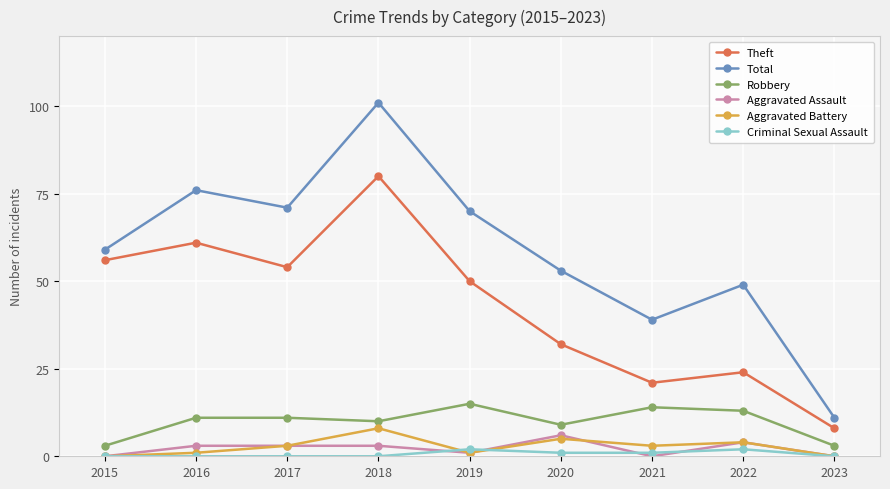

What is the maximum value shown in the chart?

101